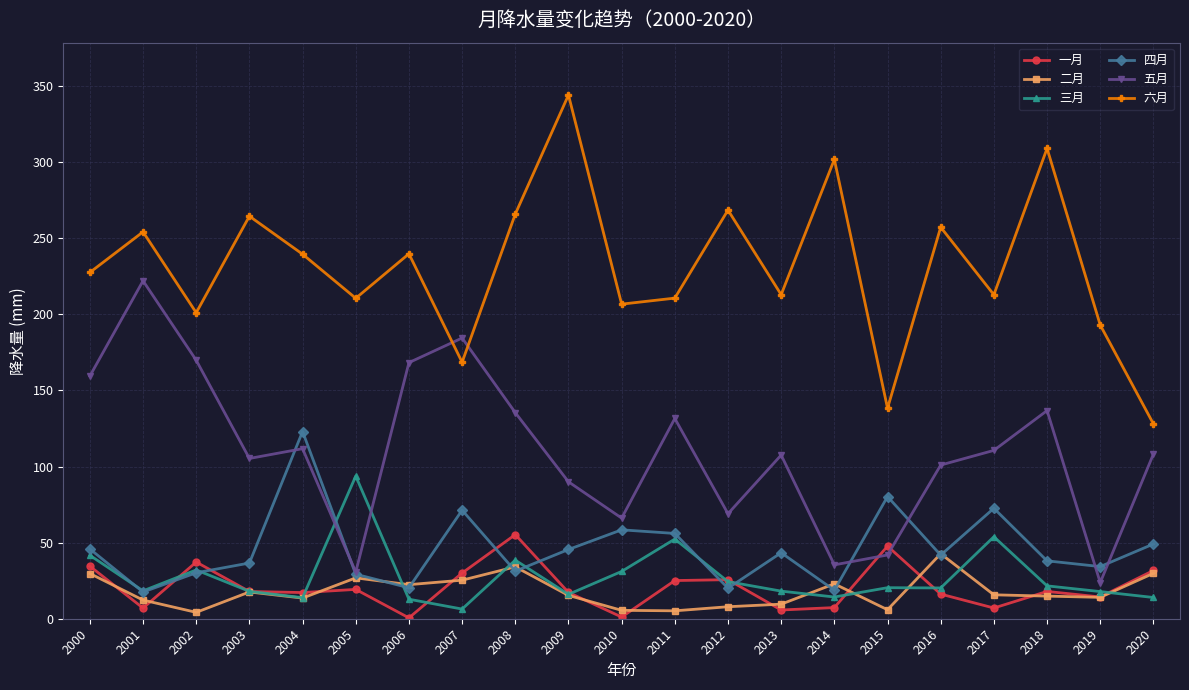

After their last crossing, which series has the higher values: 三月 or 五月?

五月